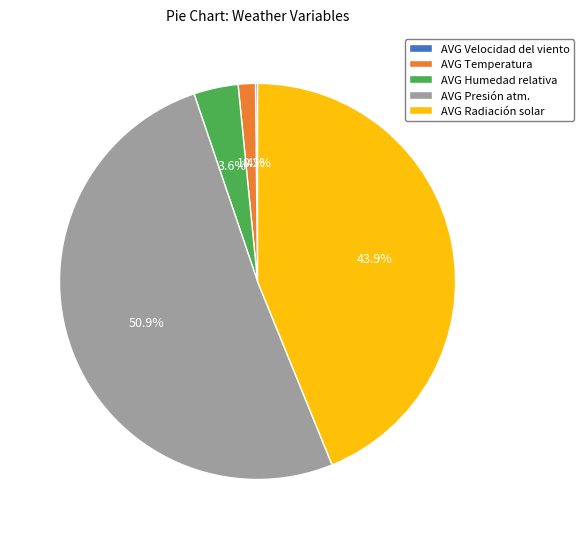

What percentage is NOT represented by AVG Presión atm.?

49.1%